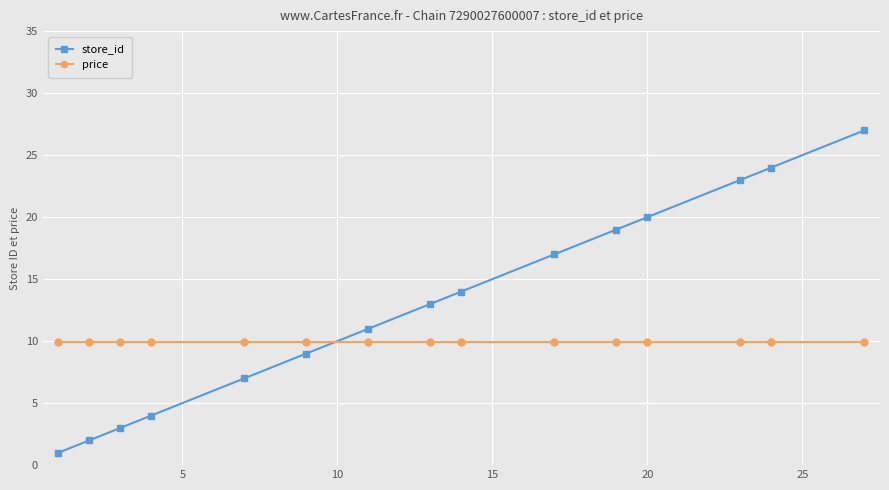

List the series in order of their peak value, lowest first.

price, store_id